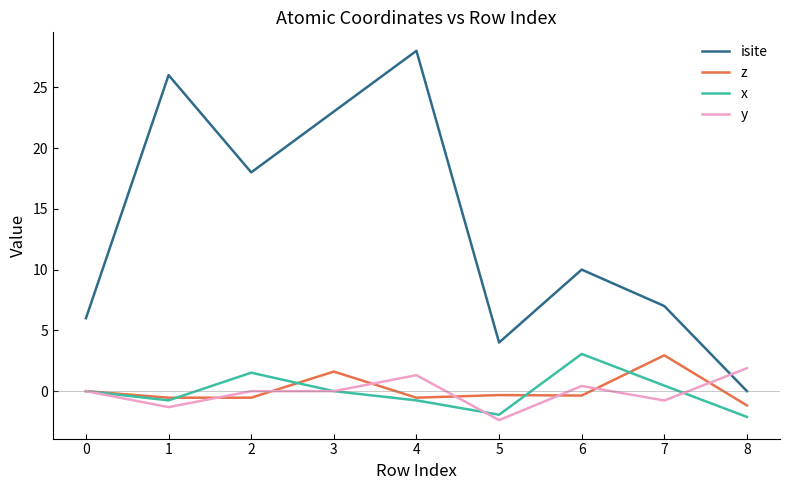

True or false: z and isite cross at least once.

False